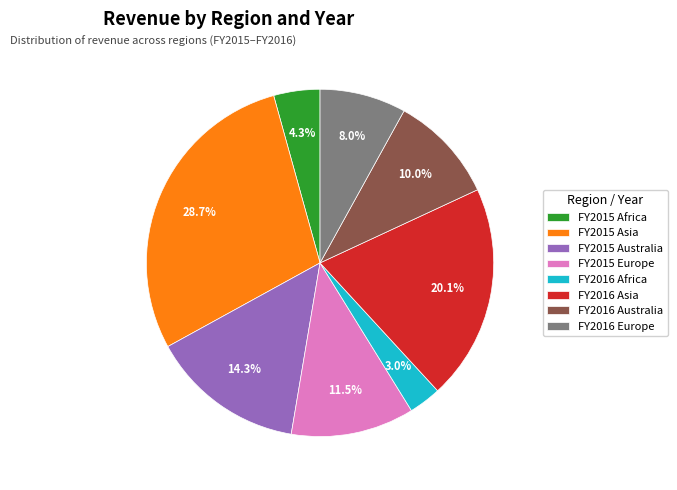

Is there a majority slice in this chart?

No